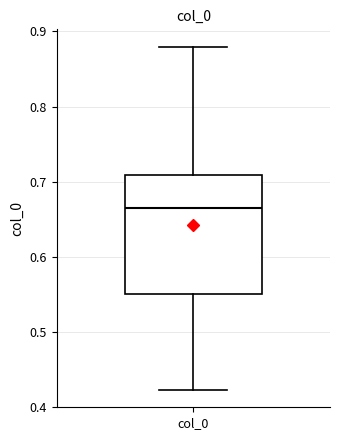

Transcribe this box plot: give where the median line is, the range the box spans, and where the two whiskers end, as read against the y-axis. The values are not printed on the chart, so give them approximately, as read against the axis.

median 0.66, box 0.55 to 0.71, whiskers 0.42 to 0.88